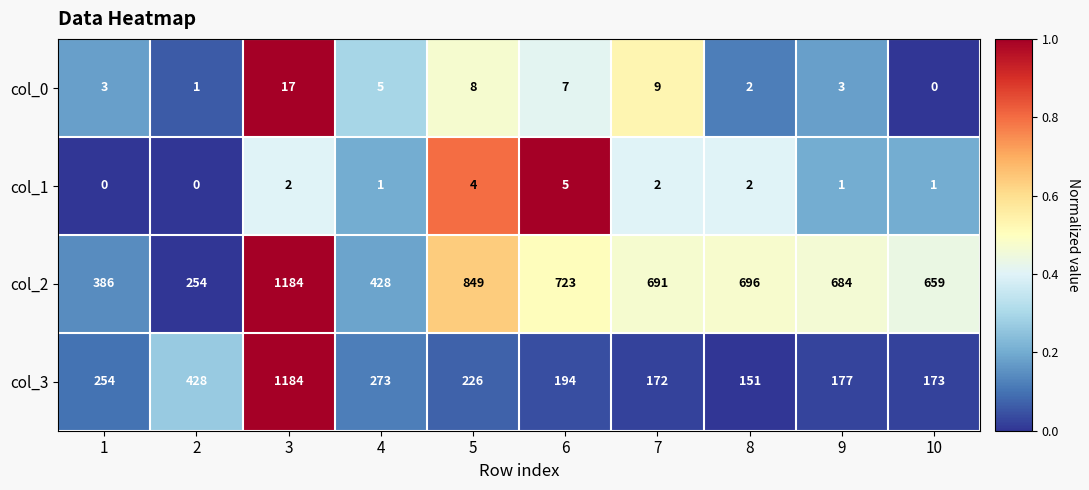

How many data points does each series have?

10